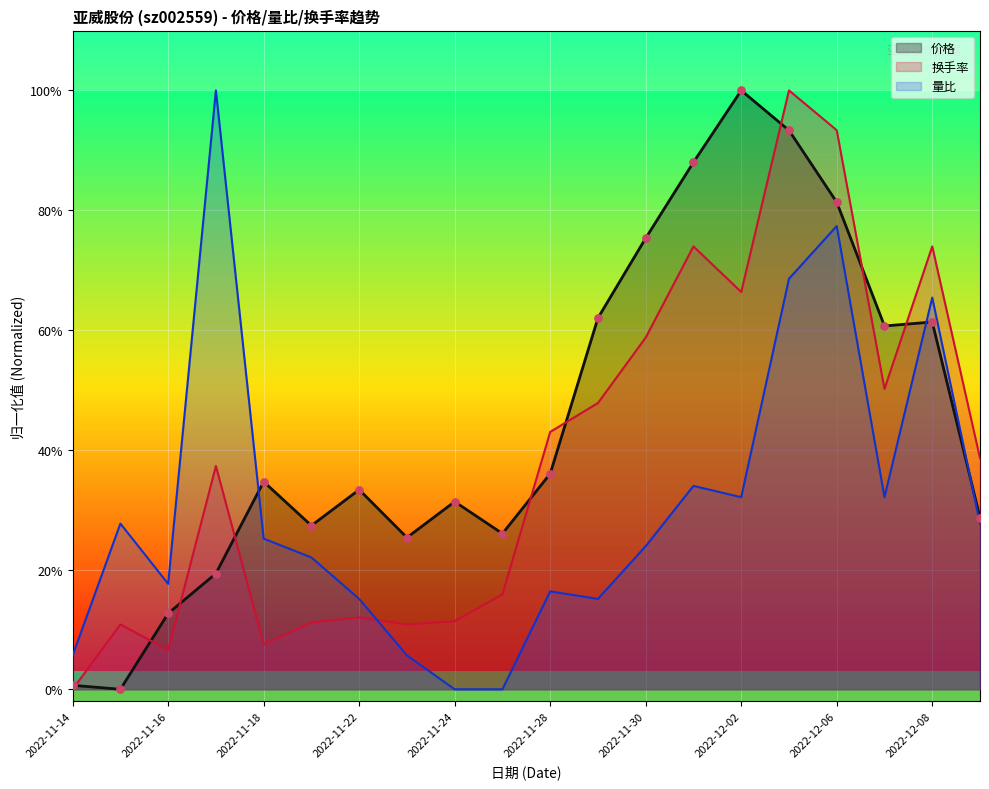

Is the value of 换手率 at 2022-11-30 greater than the value of 量比 at 2022-11-25?

Yes